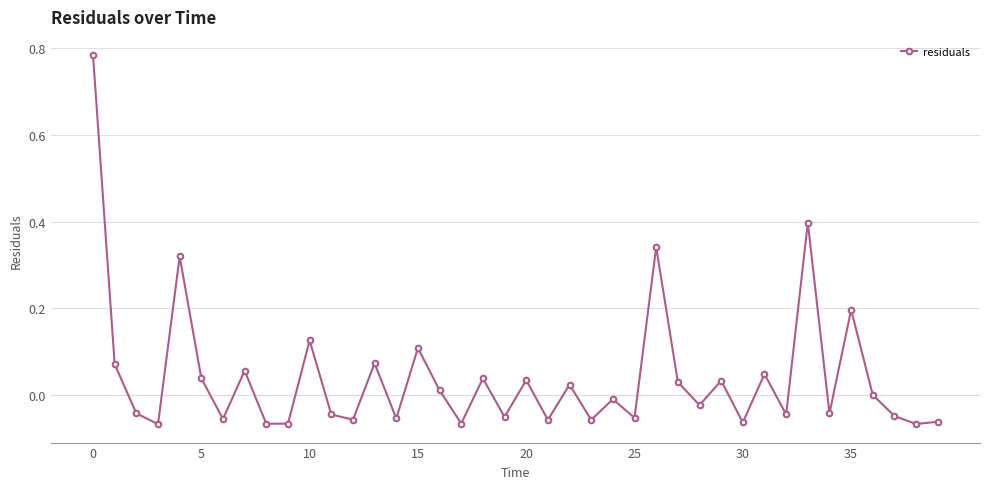

True or false: there are more than 0 points higher than both neighbors.

True